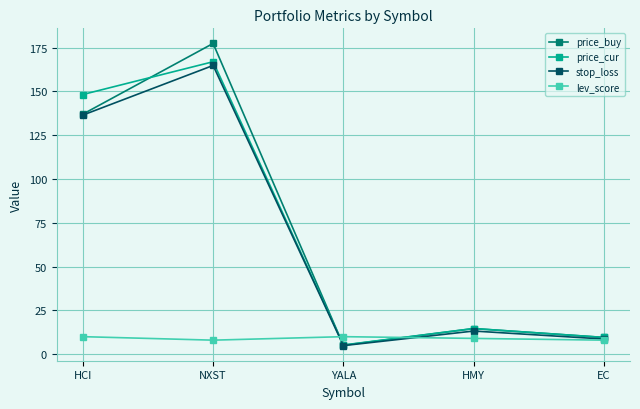

Does the chart have visible grid lines?

Yes